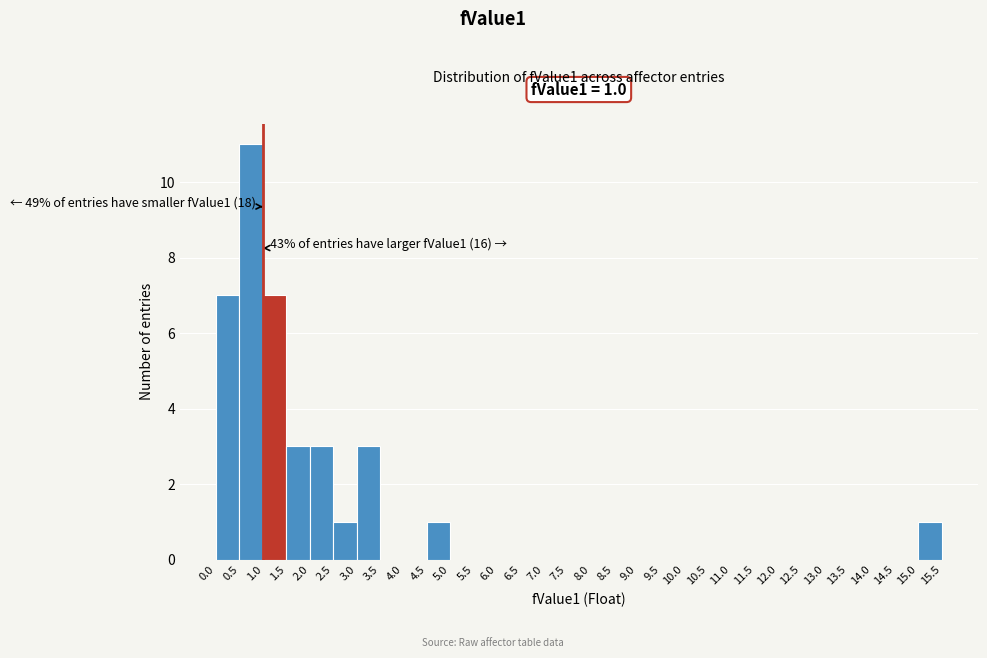

Over which range of the x-axis is the bar tallest?

0.5 to 1.0